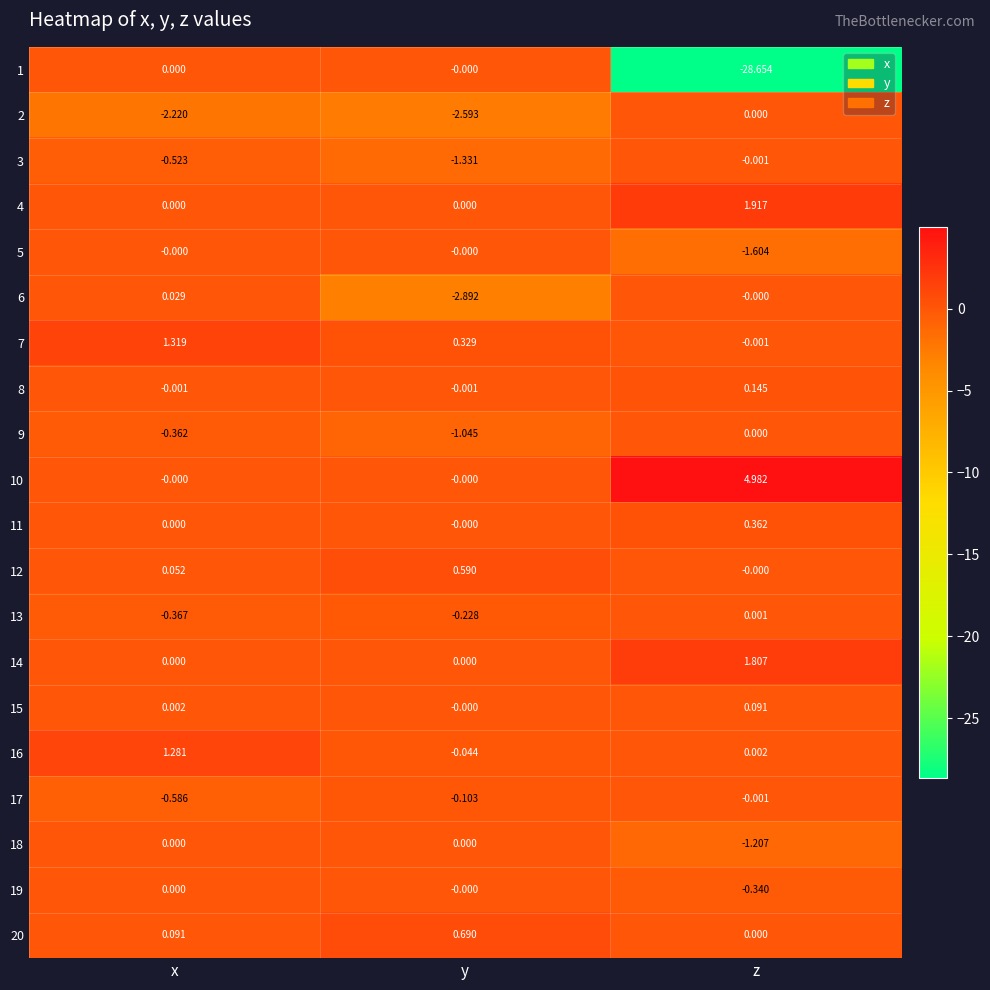

At which label does 20 reach its peak?

y